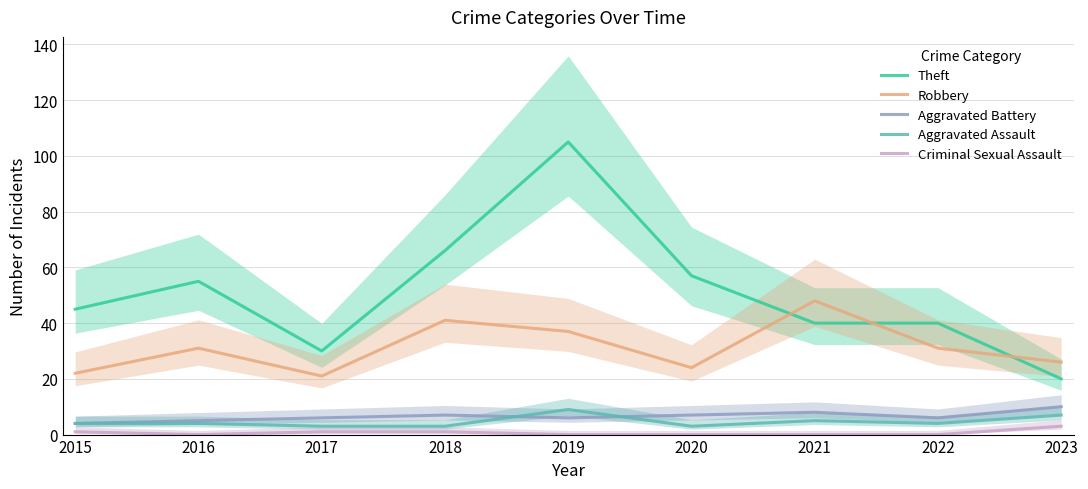

List the labels in order of Robbery value, smallest first.

2017, 2015, 2020, 2023, 2016, 2022, 2019, 2018, 2021